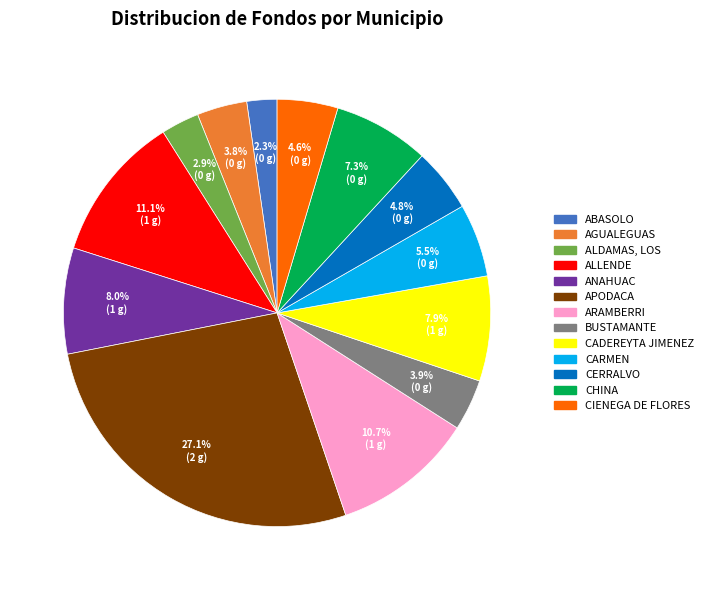

Combined, do ALLENDE and ANAHUAC account for over 50%?

No